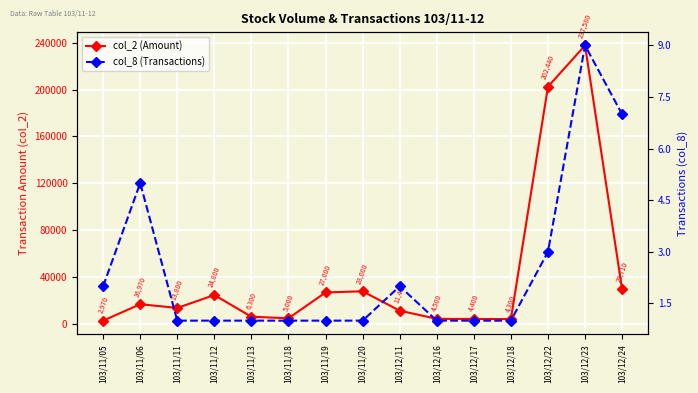

At which category does col_2 (Amount) reach its first local valley?

103/11/11